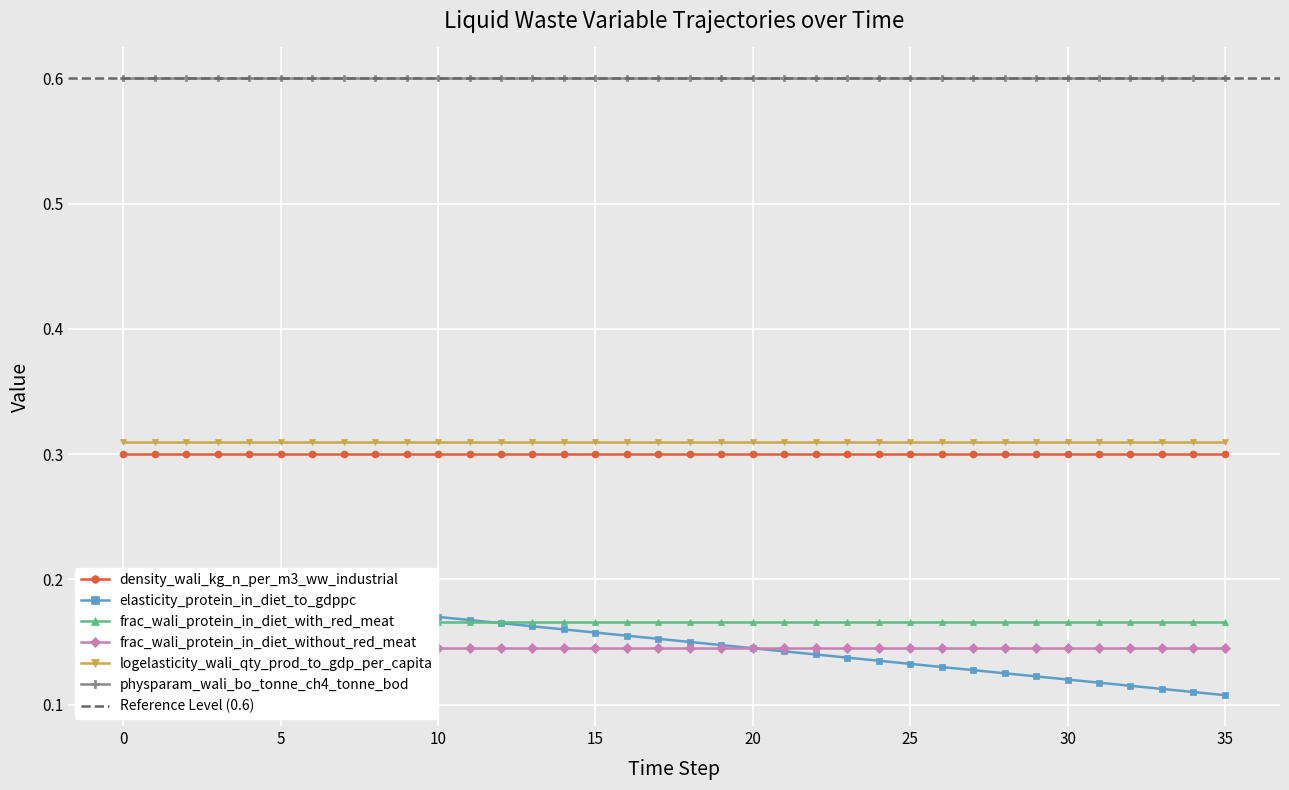

The value of density_wali_kg_n_per_m3_ww_industrial at 9 is 0.4. True or false?

False